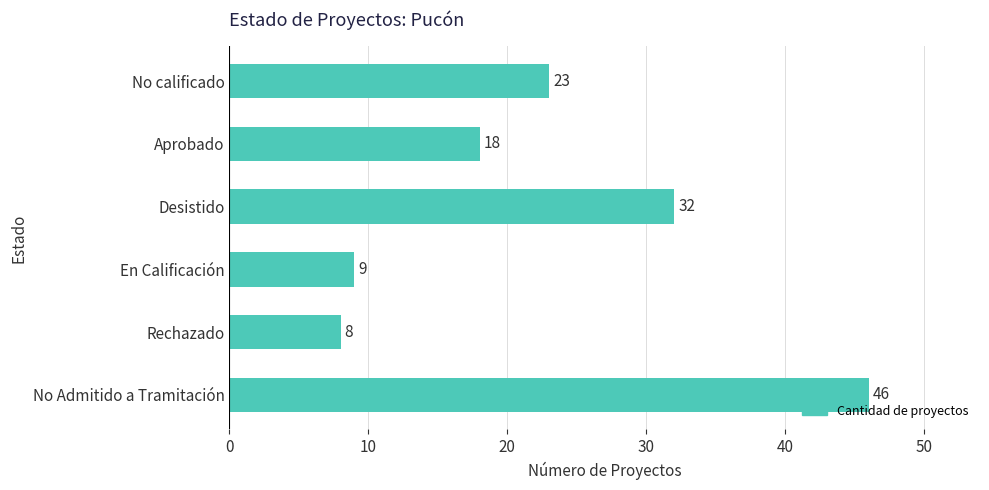

Which has a higher value, No calificado or Aprobado?

No calificado